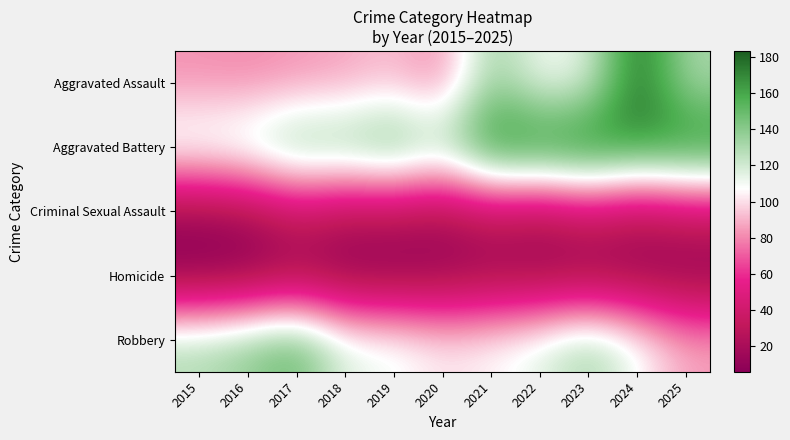

How many series are shown in this chart?

5